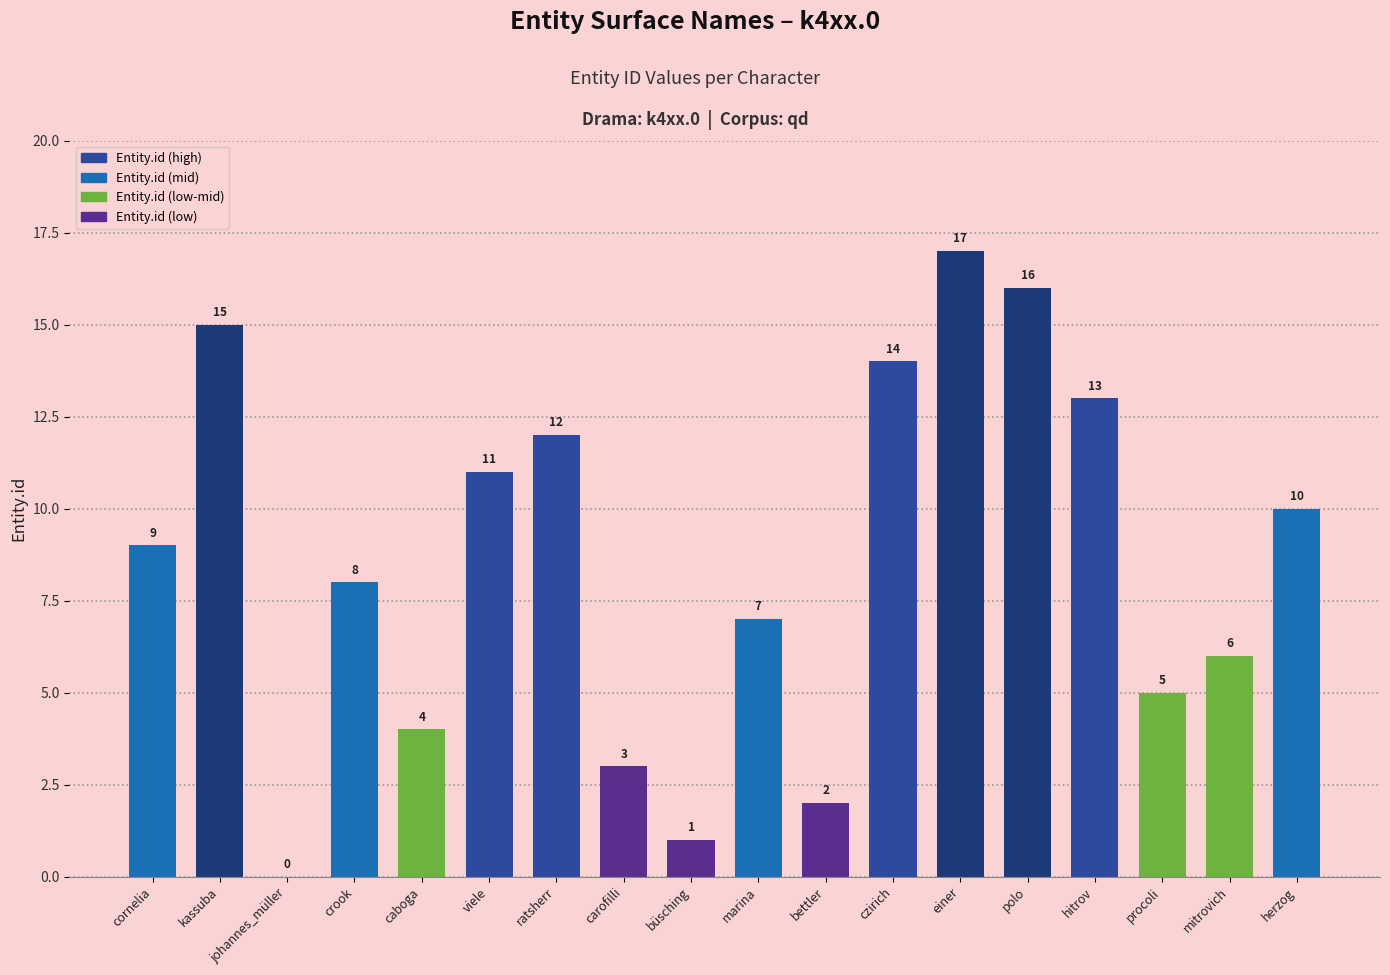

Where is the data nearest to the value 8?

crook